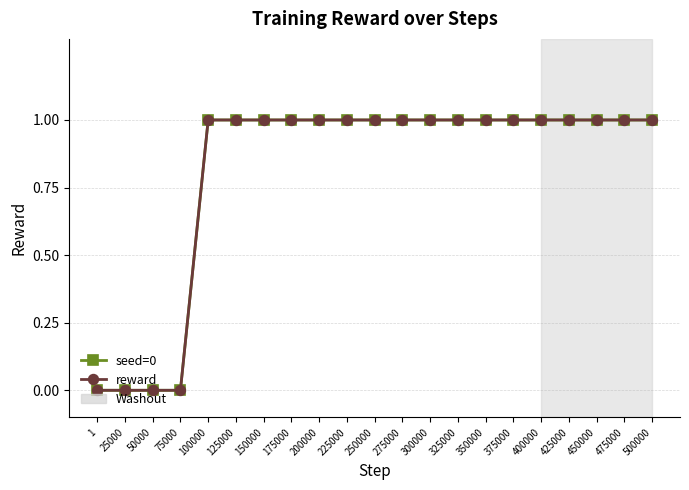

True or false: seed=0 and reward cross at least once.

False